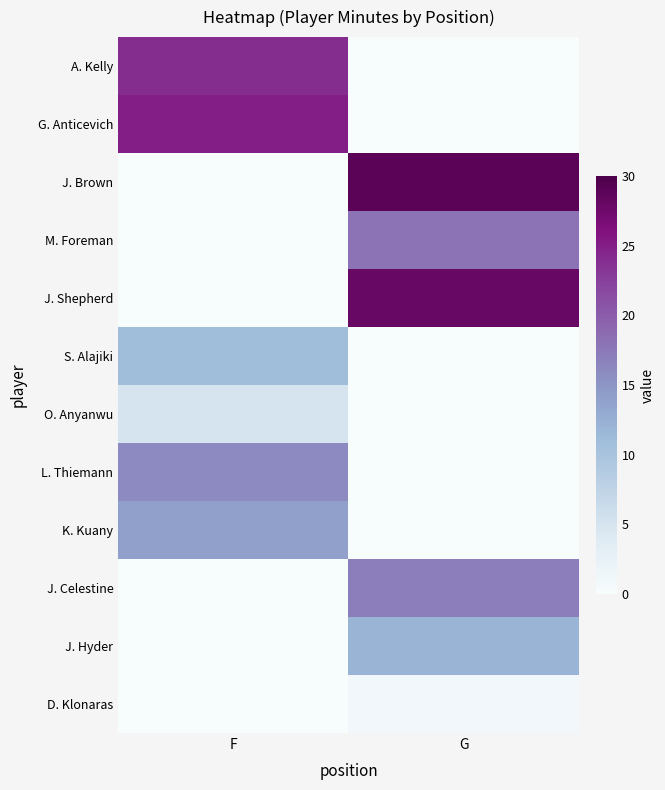

At which category is the sum across all series the highest?

G